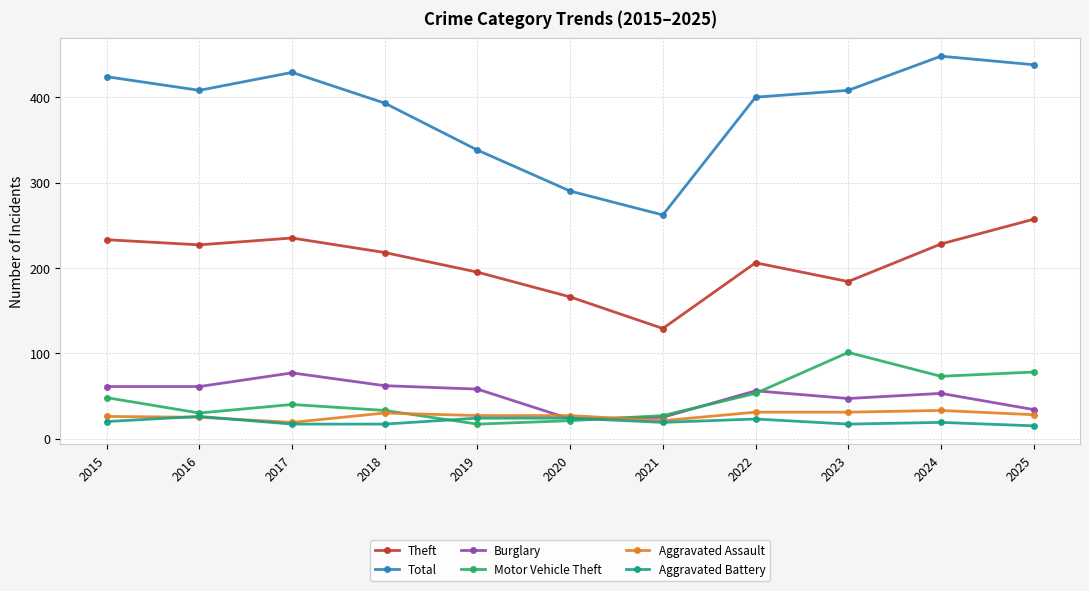

How many categories are shown in the chart?

11